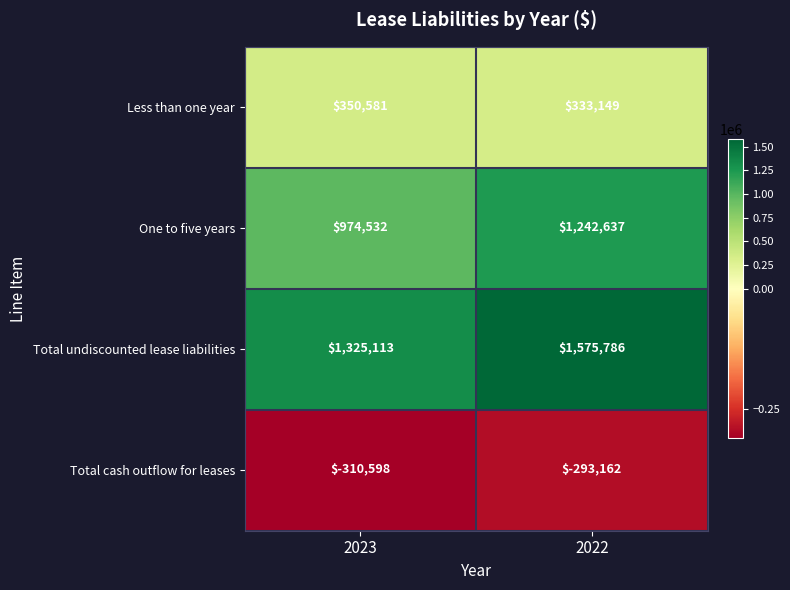

Which series has the largest range (max minus min)?

One to five years